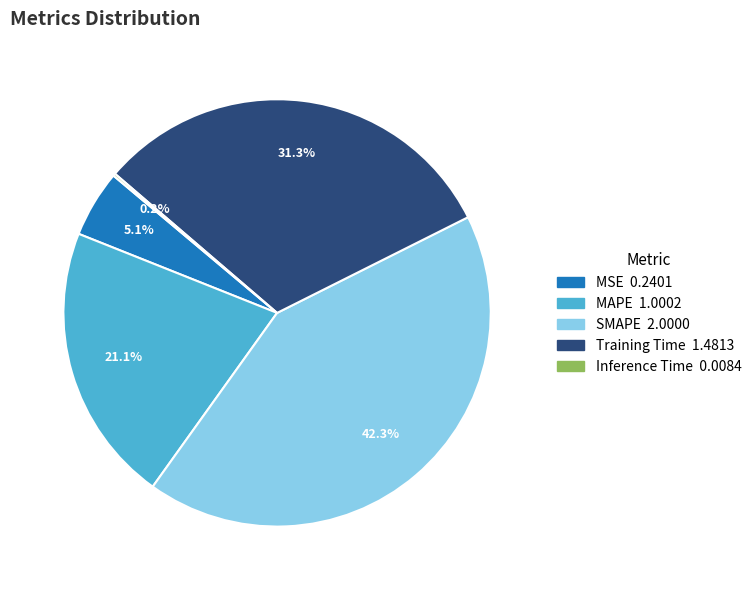

Is SMAPE the majority of the pie?

No